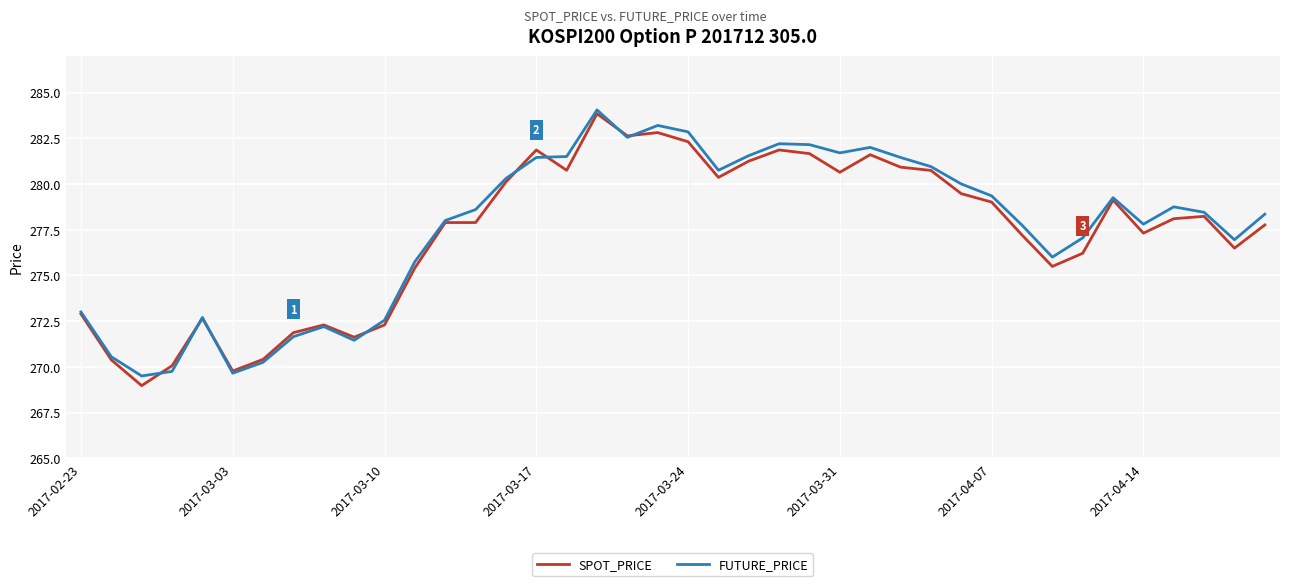

Does the chart display data point markers on the line(s)?

No